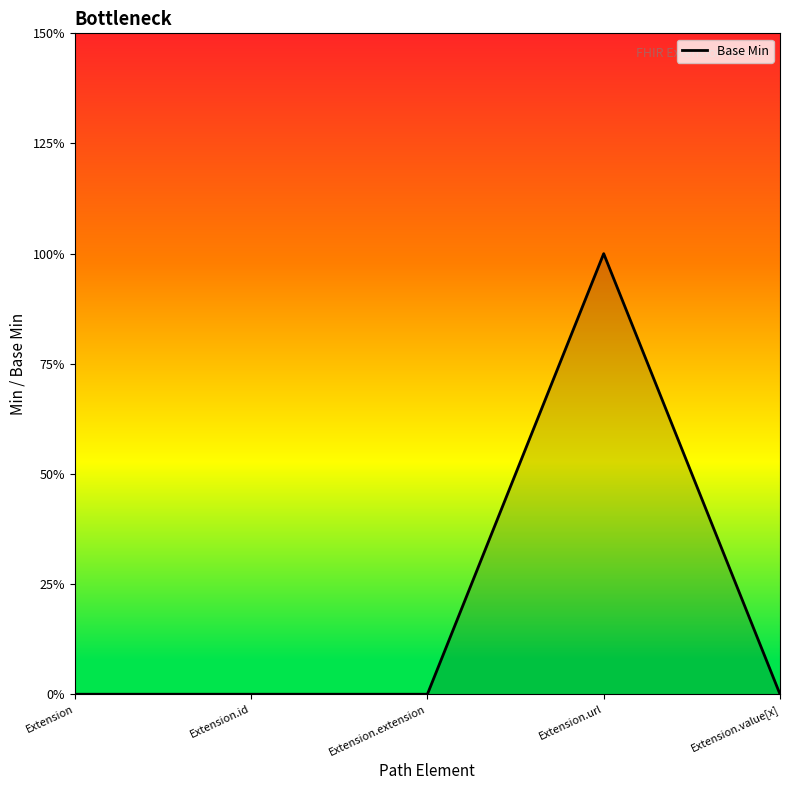

List the labels in order of value, smallest first.

Extension, Extension.id, Extension.extension, Extension.value[x], Extension.url